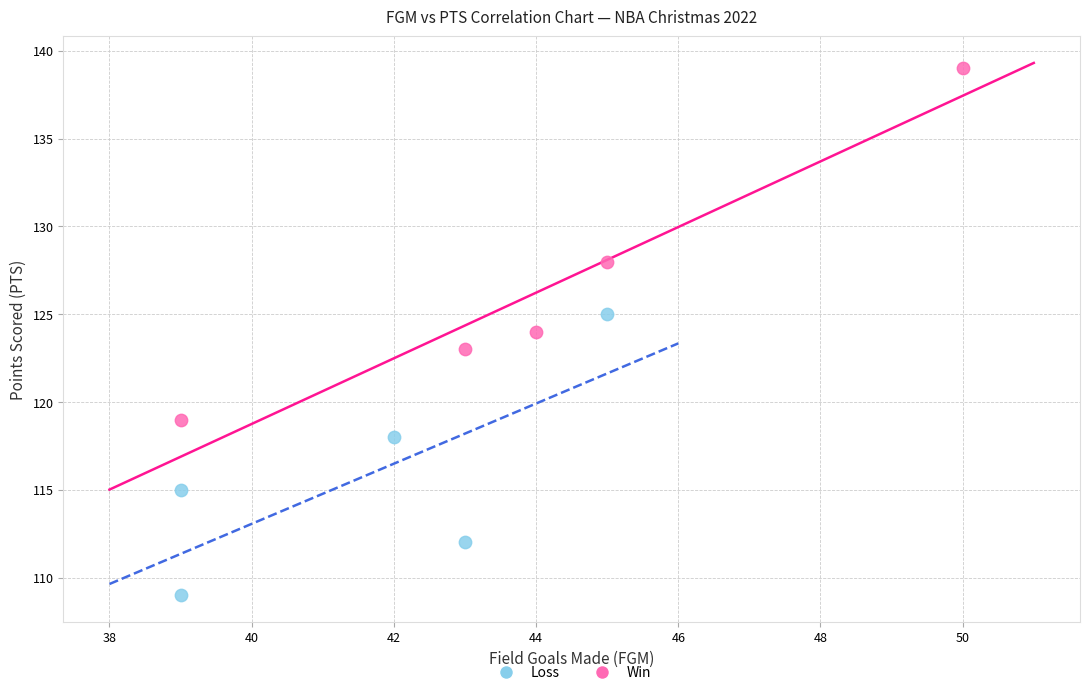

Which series reaches the minimum Y coordinate?

Loss